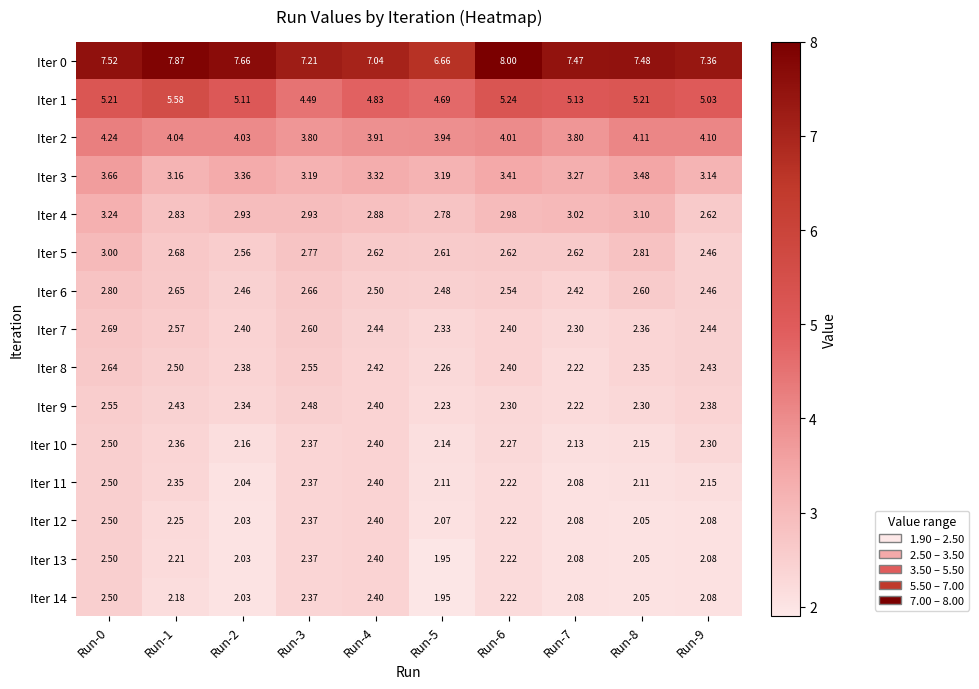

Is the value of Iter 12 at Run-8 greater than the value of Iter 14 at Run-6?

No